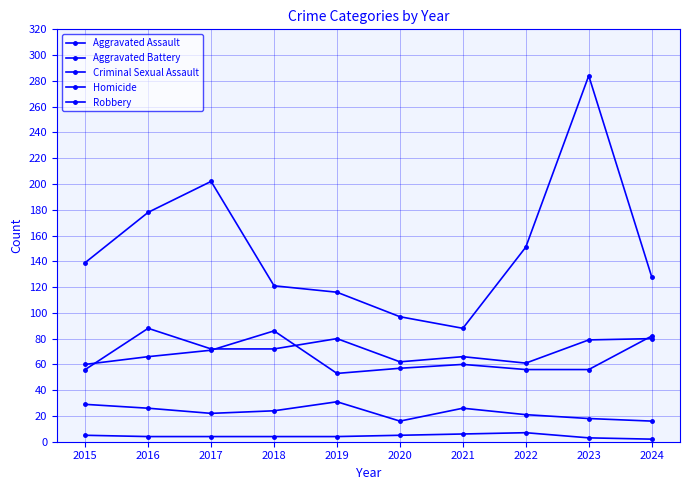

Which series has the largest range (max minus min)?

Robbery